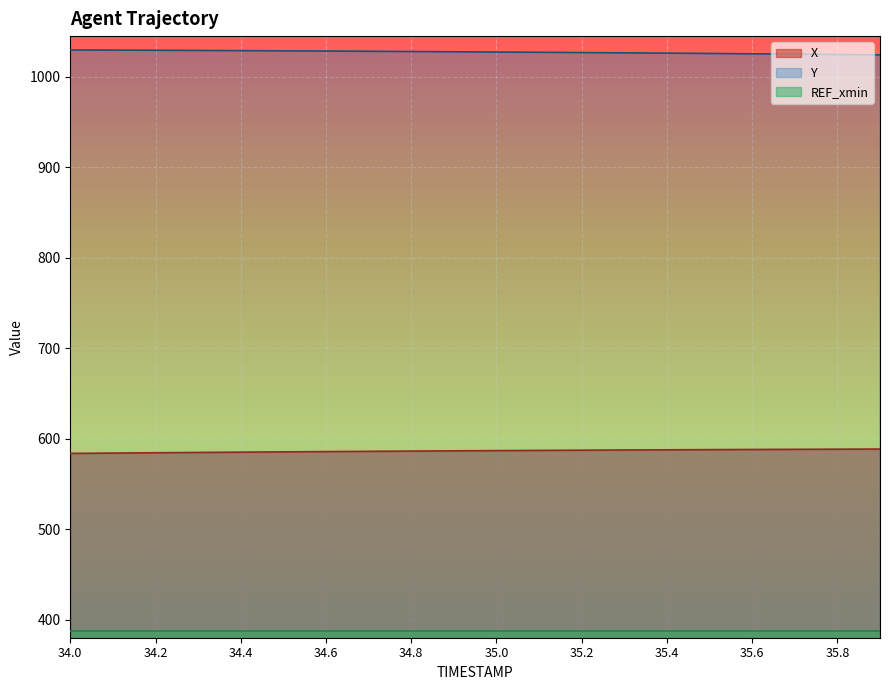

How many lines are shown in the chart?

3